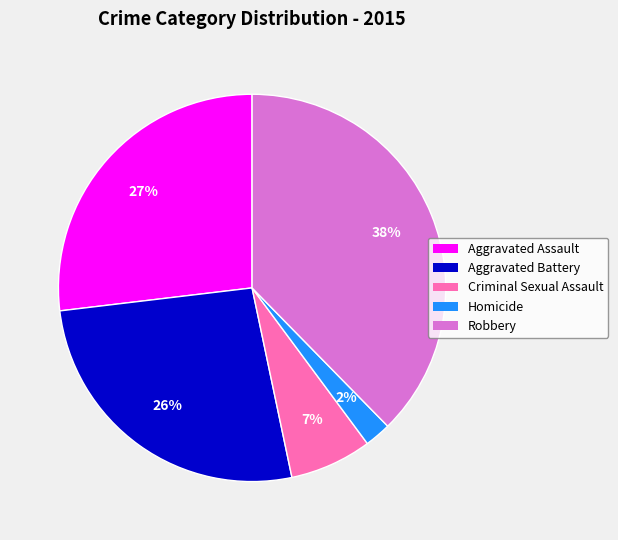

To the nearest percent, what percentage of the pie is Aggravated Battery?

26%